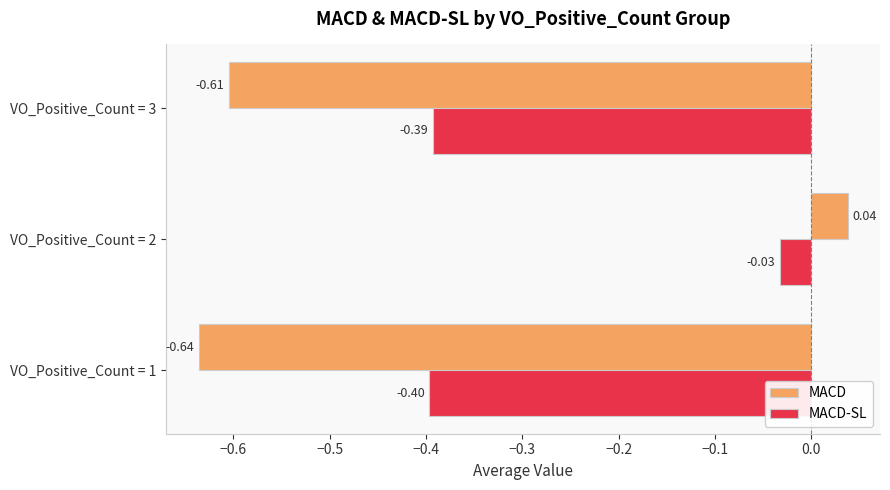

At VO_Positive_Count = 2, list the series in order from largest to smallest.

MACD, MACD-SL